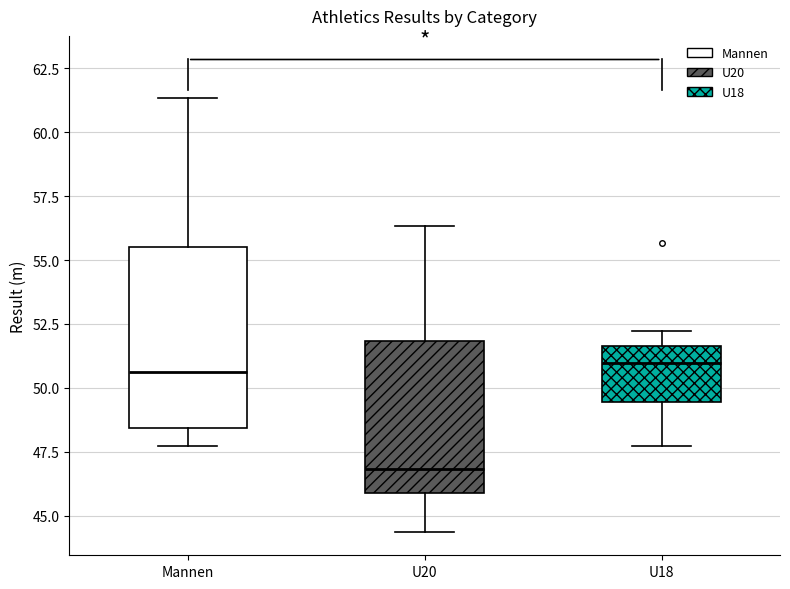

Where does the lower whisker of the box for Mannen end on the y-axis? The values are not printed on the chart, so give them approximately, as read against the axis.

47.5